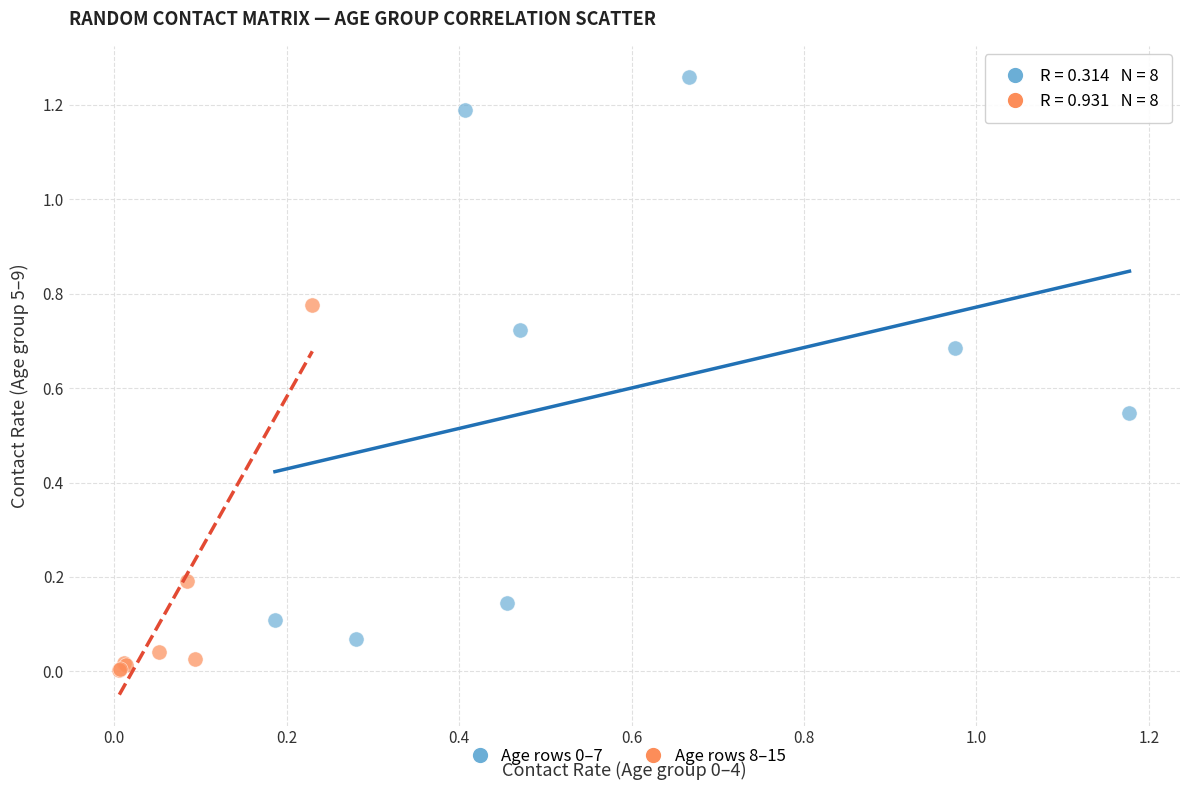

Which series reaches the minimum Y coordinate?

Age rows 8–15